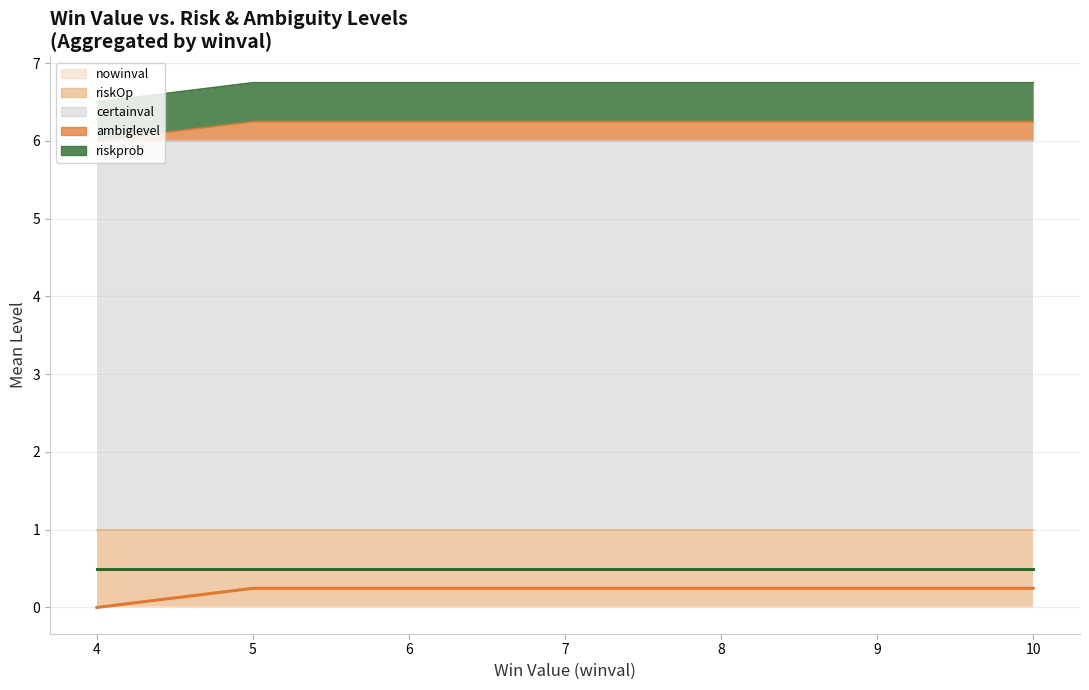

The value of nowinval at 6 is 0.0. True or false?

True